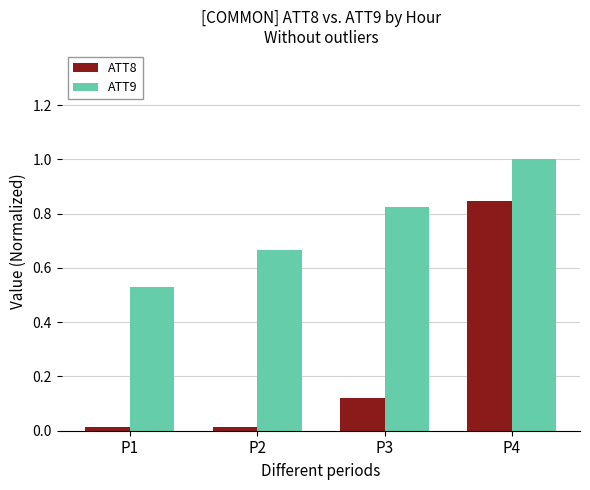

What is the sum of all ATT9 values?

3.0